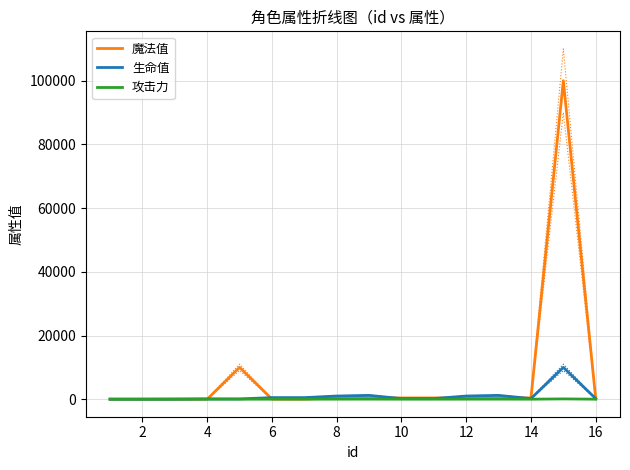

In 生命值, how many points are lower than both neighbors (excluding endpoints)?

2